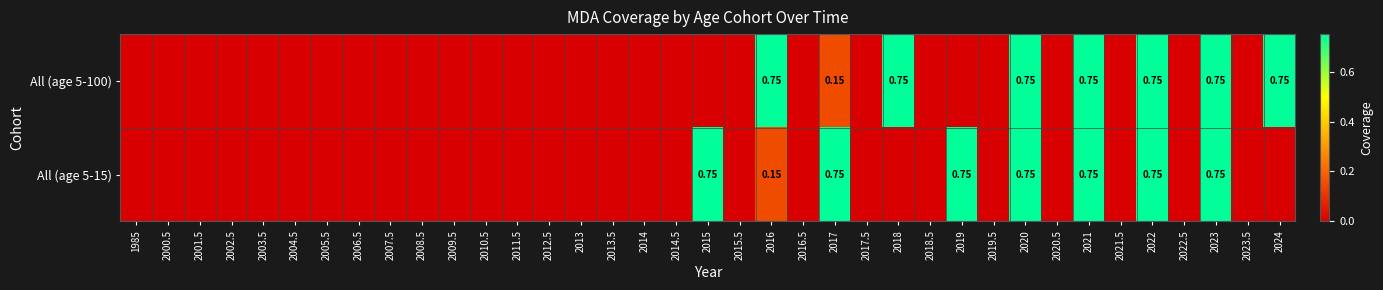

Where is All (age 5-15) nearest to the value 0?

1985